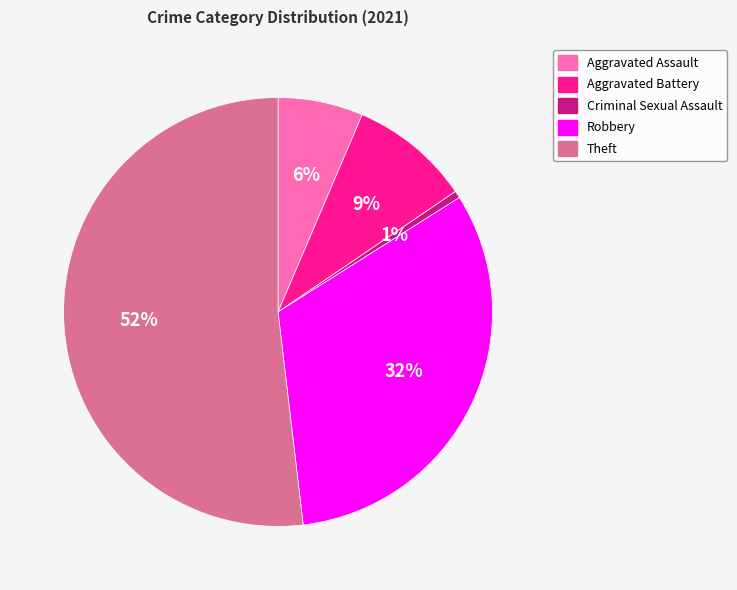

Count the number of slices in the pie.

5